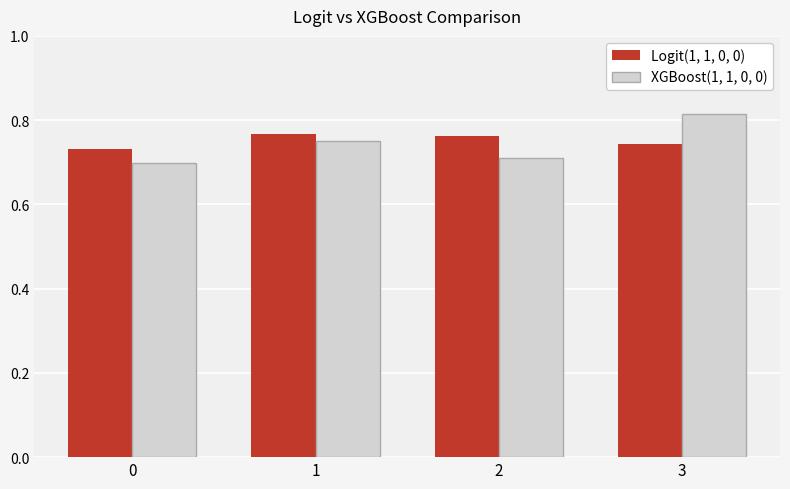

Rank the series by their average value, from highest to lowest.

Logit(1, 1, 0, 0), XGBoost(1, 1, 0, 0)